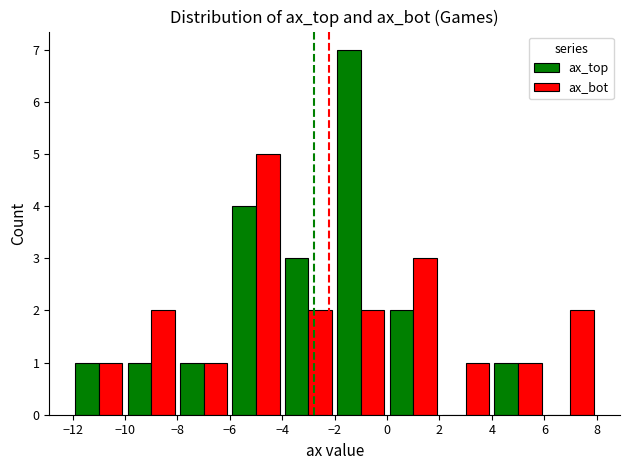

What is the sum of all ax_top values?

20